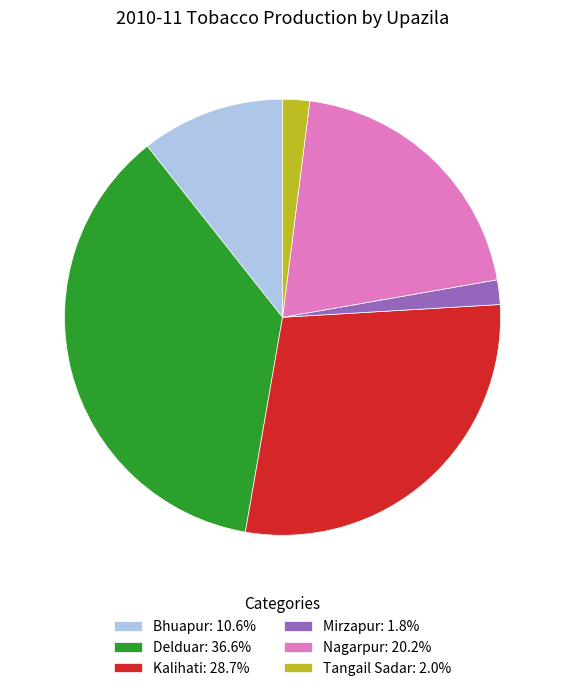

Is there a majority slice in this chart?

No